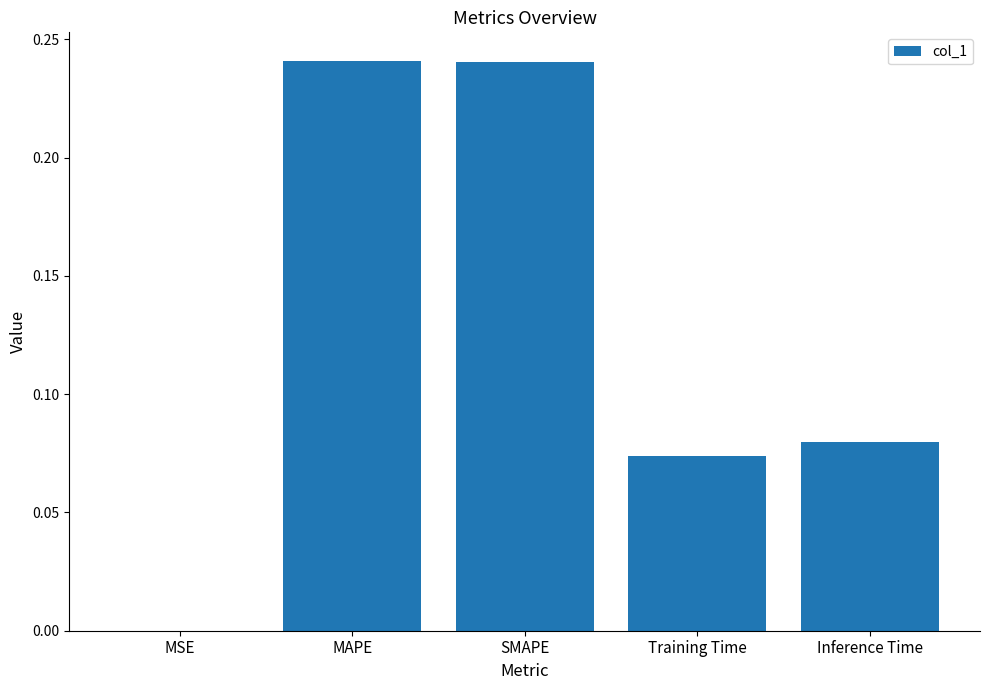

Which has a higher value, MAPE or MSE?

MAPE